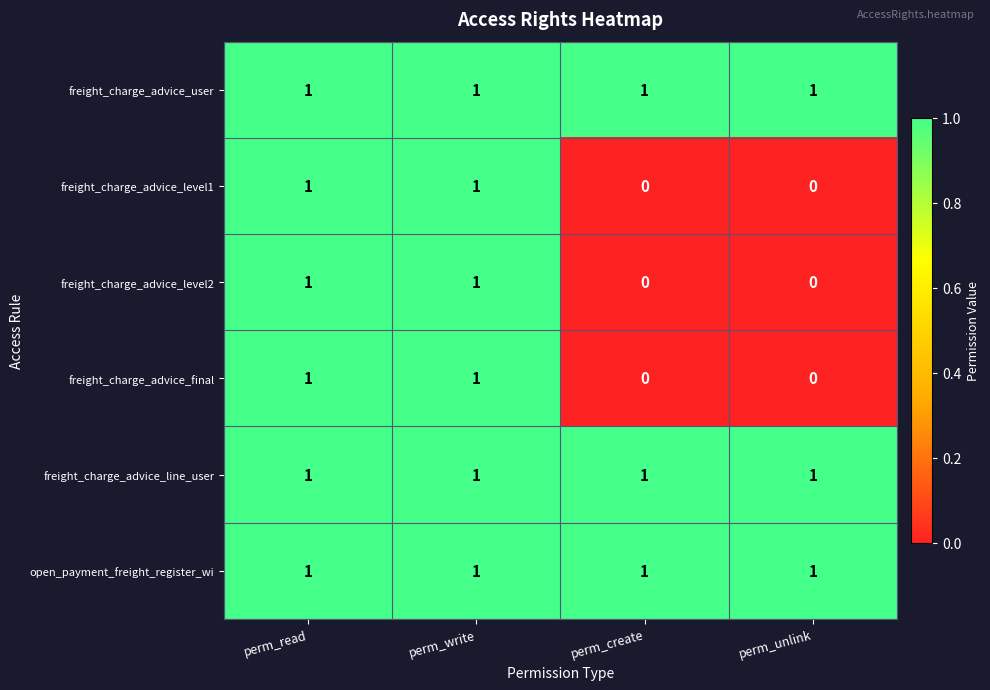

The value of freight_charge_advice_final at perm_read is 1. True or false?

True